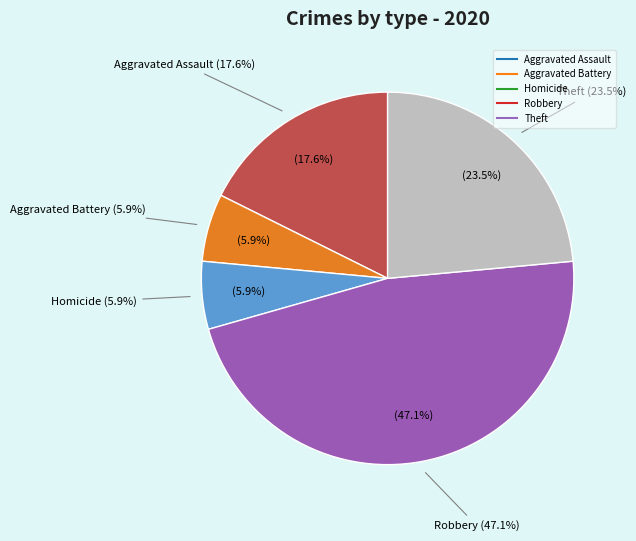

What is the change in value from Aggravated Battery to Robbery?

+7